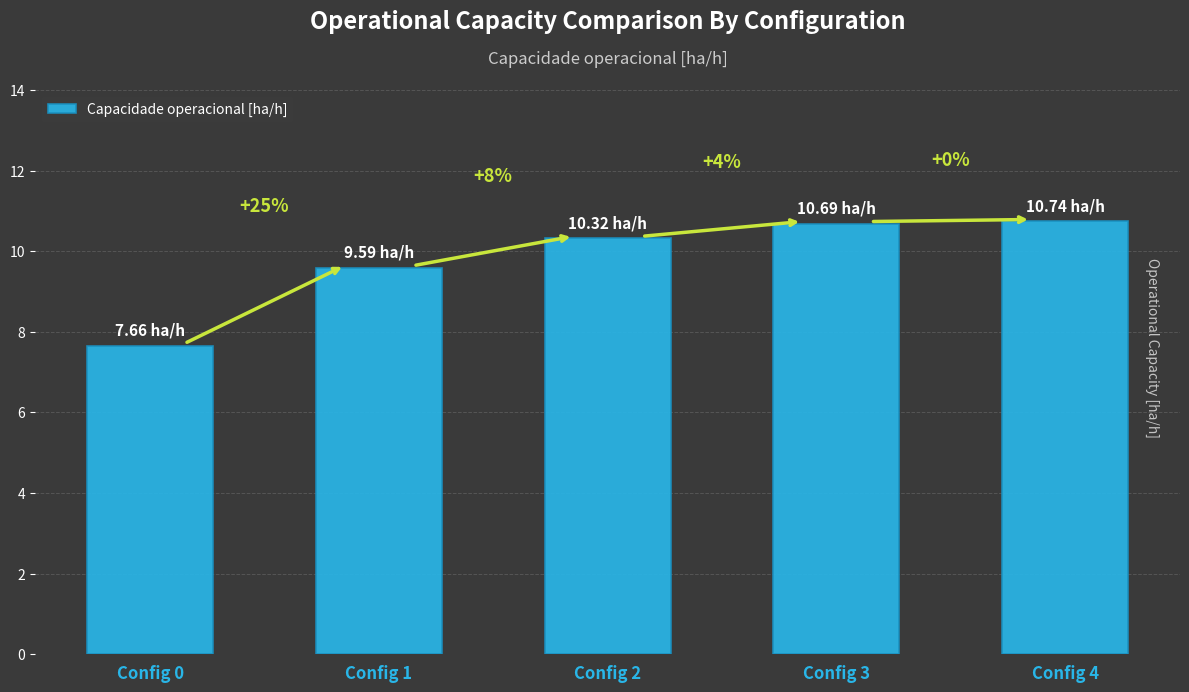

Reading left to right, transcribe all the data shown in this chart.

7.7	9.6	10.3	10.7	10.7